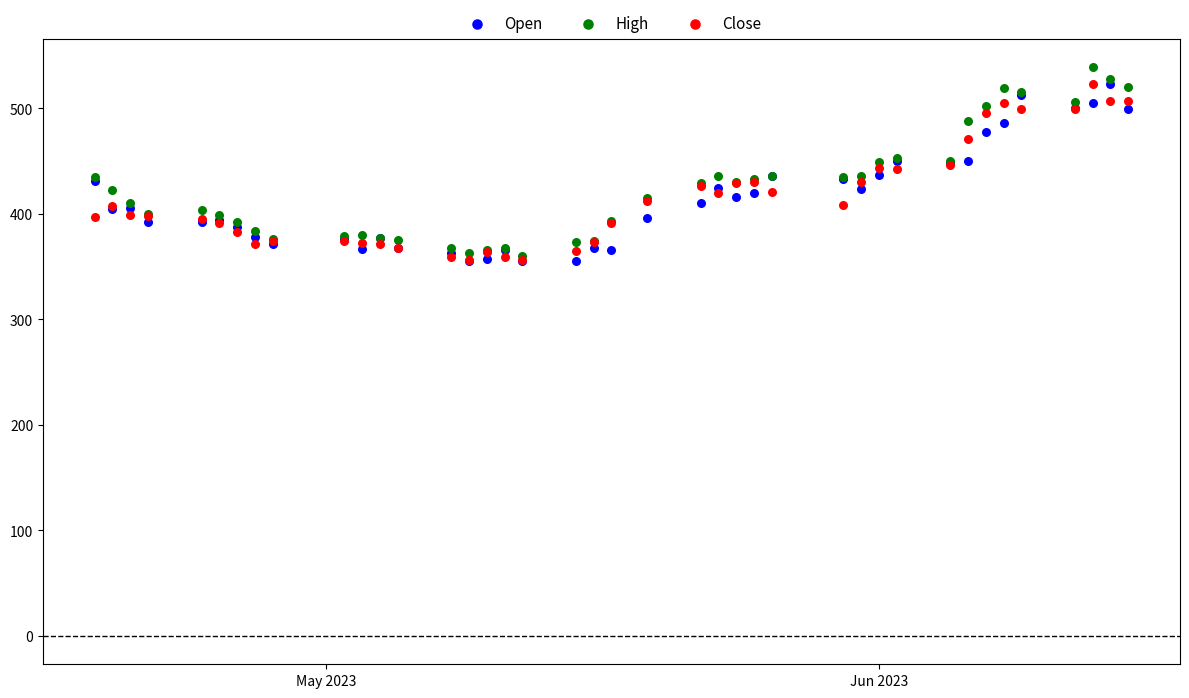

What are all the series names shown in the legend?

Open, High, Close